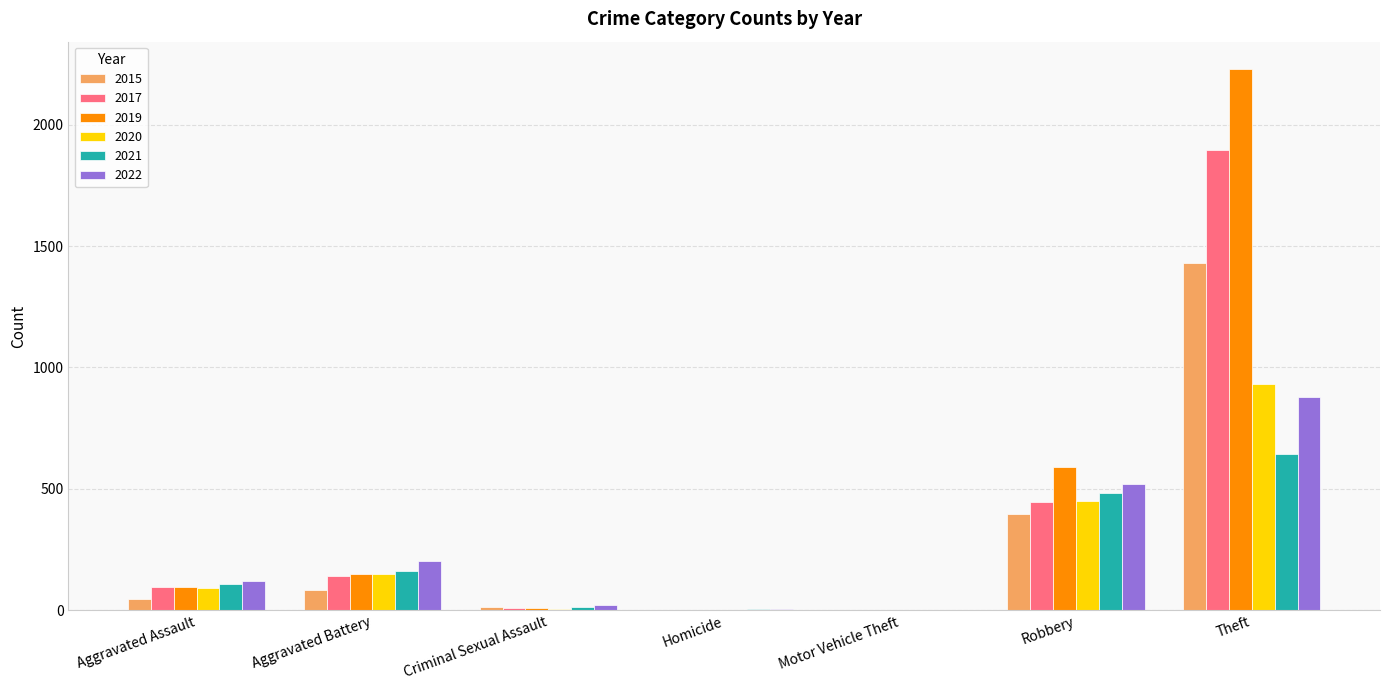

What is the sum of all 2020 values?

1634